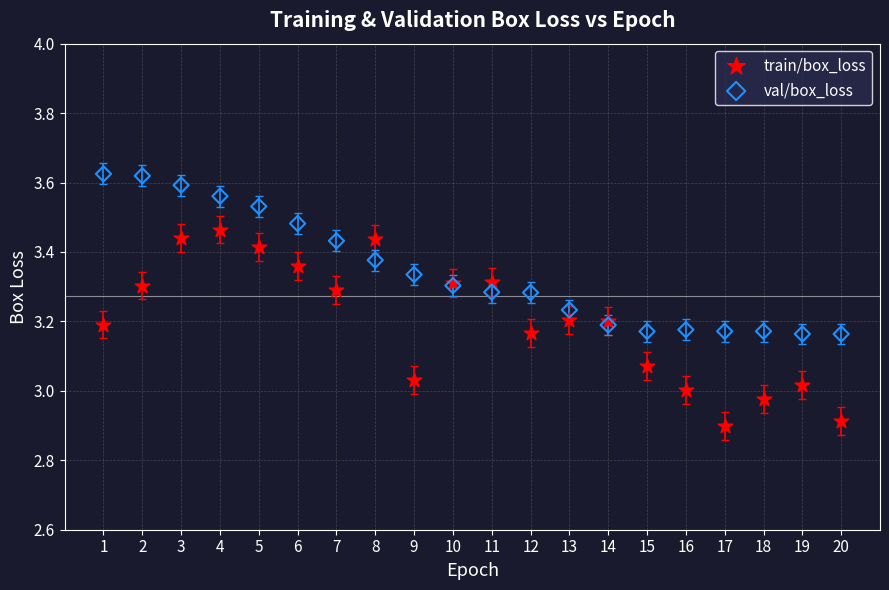

Which series reaches the maximum Y coordinate?

val/box_loss